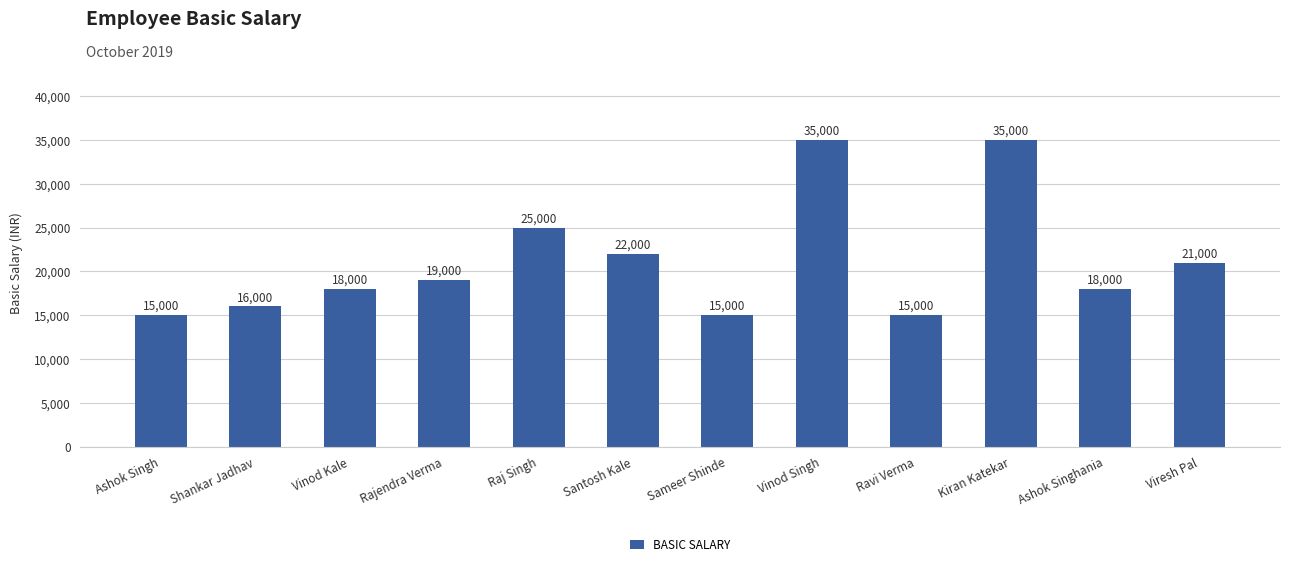

What is the label of the 6th bar from the left?

Santosh Kale